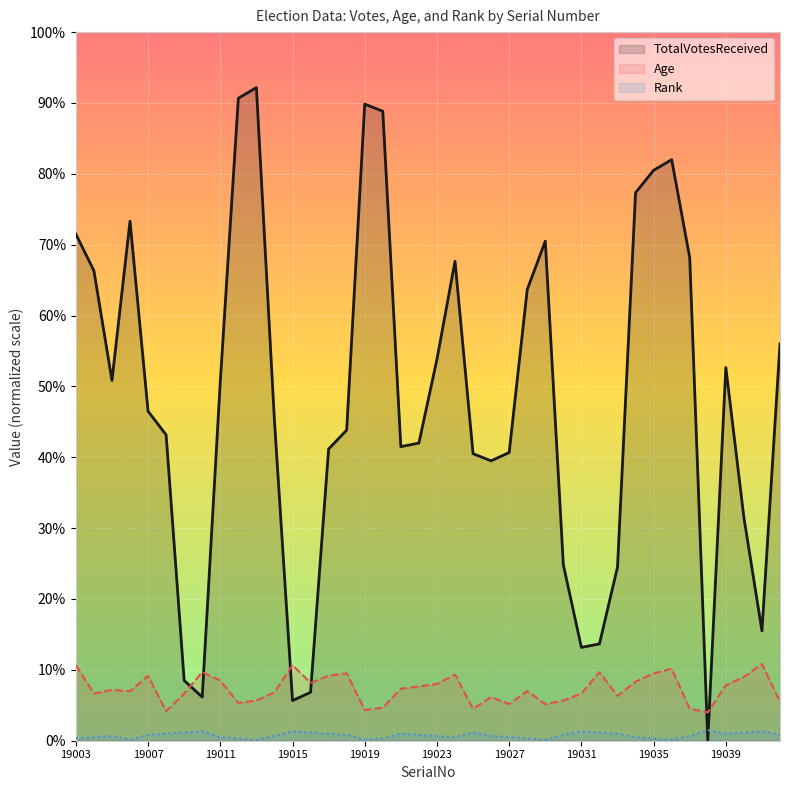

List the series in order of their peak value, lowest first.

Rank, Age, TotalVotesReceived